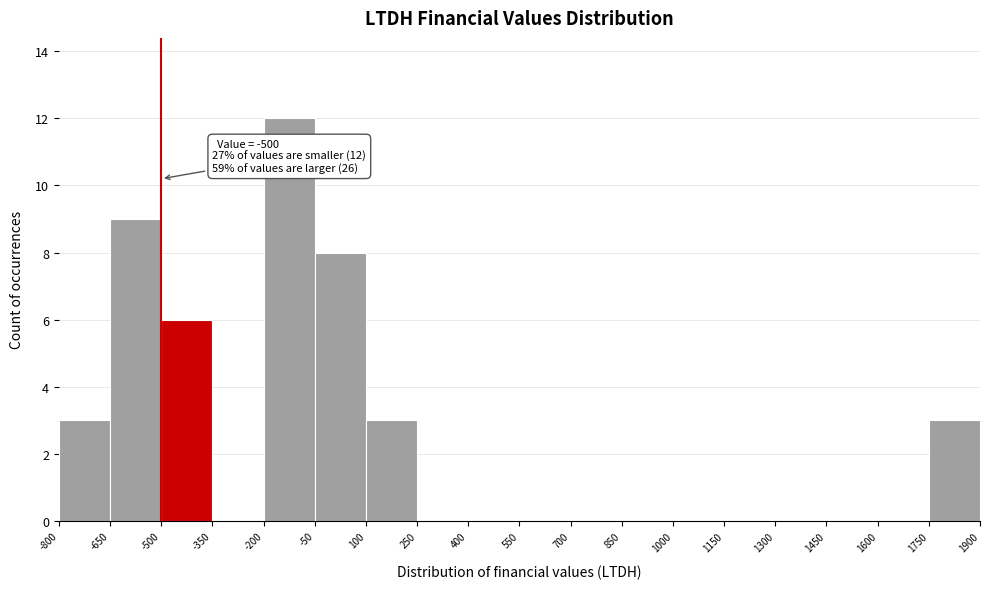

Over which range of the x-axis is the bar tallest?

-200 to -50